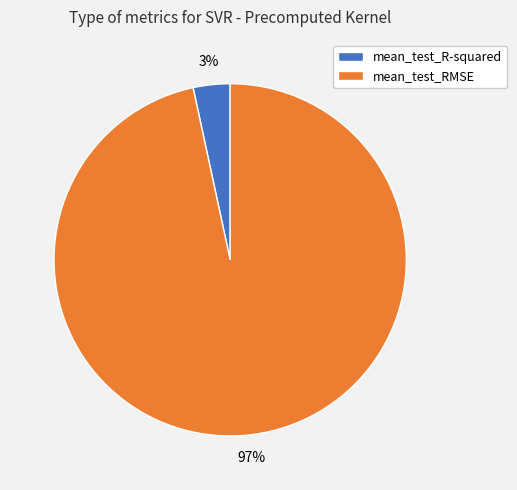

Combined, do mean_test_RMSE and mean_test_R-squared account for over 50%?

Yes